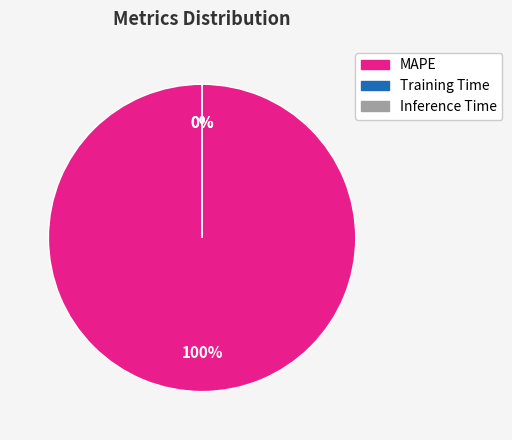

Between MAPE and Training Time, which is larger?

MAPE